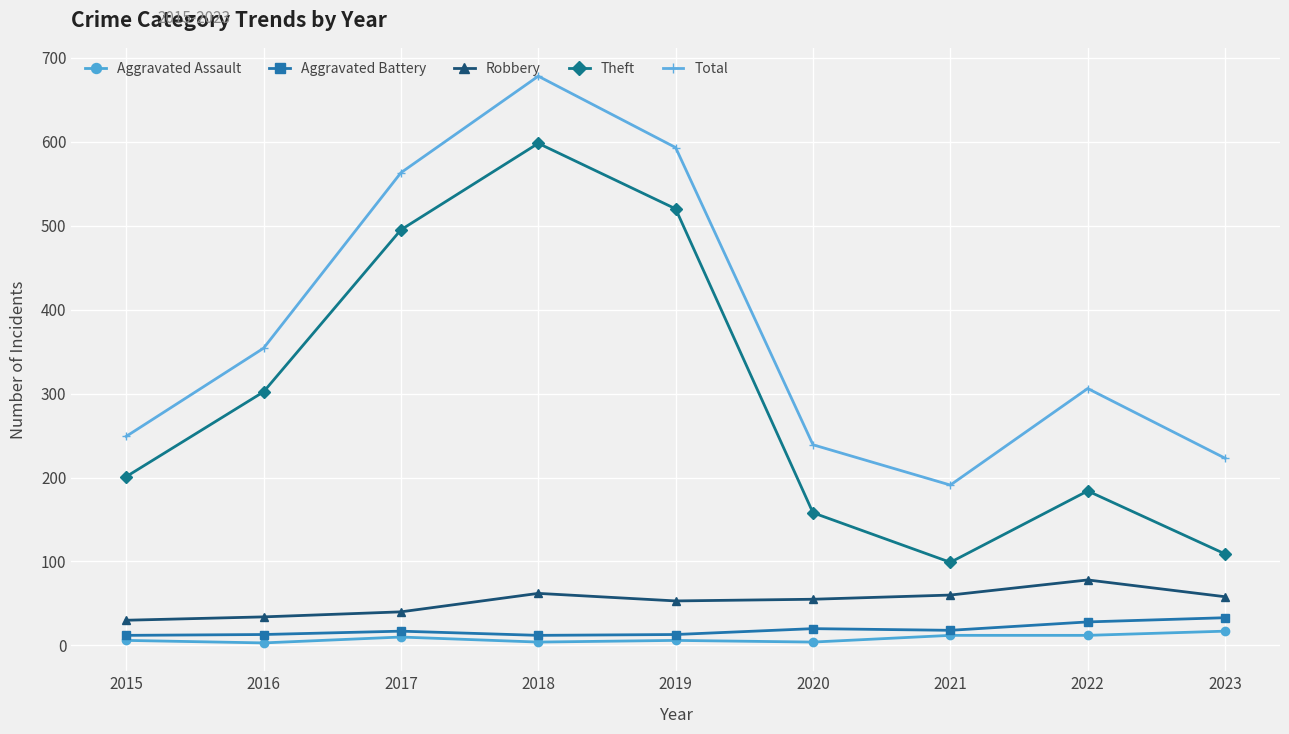

What is the difference between the second highest and second lowest values in the Robbery series?

28